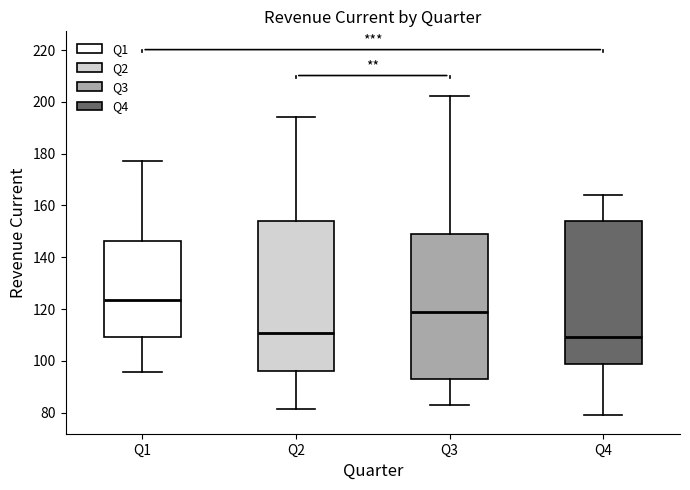

Where is the lower edge of the box for Q4 on the y-axis? The values are not printed on the chart, so give them approximately, as read against the axis.

98